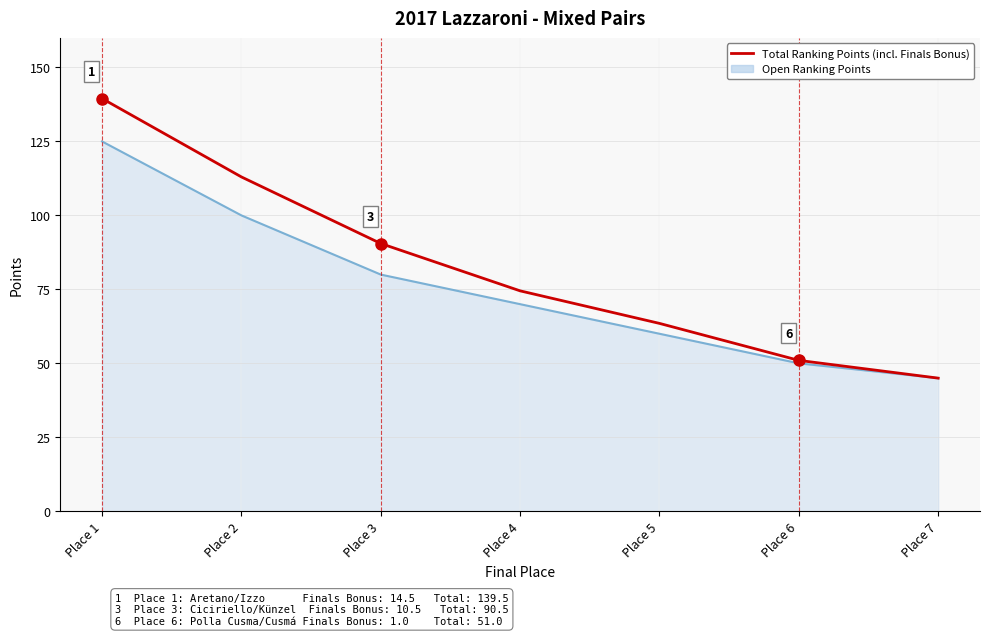

What is the sum of all Total Ranking Points (incl. Finals Bonus) values?

577.0